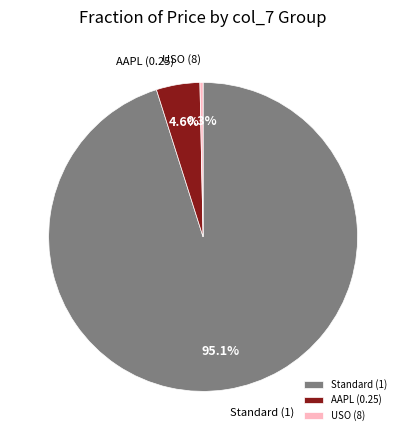

Combined, do USO (8) and AAPL (0.25) account for over 50%?

No